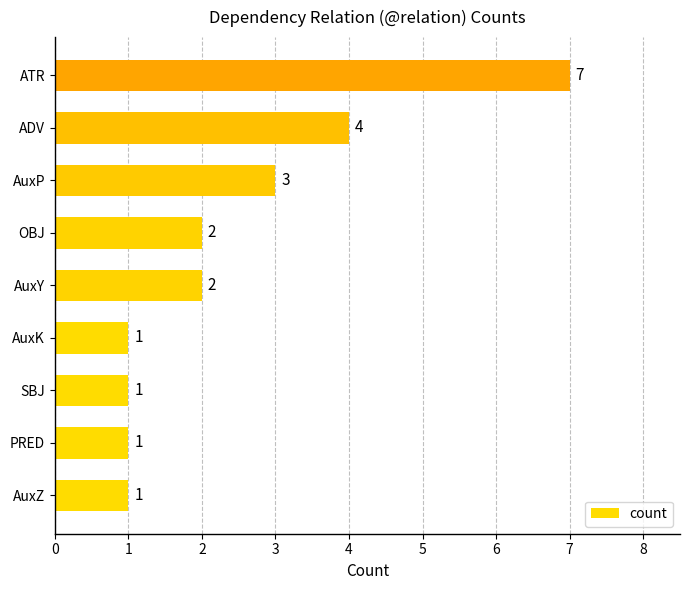

What is the difference between the maximum and minimum values?

6